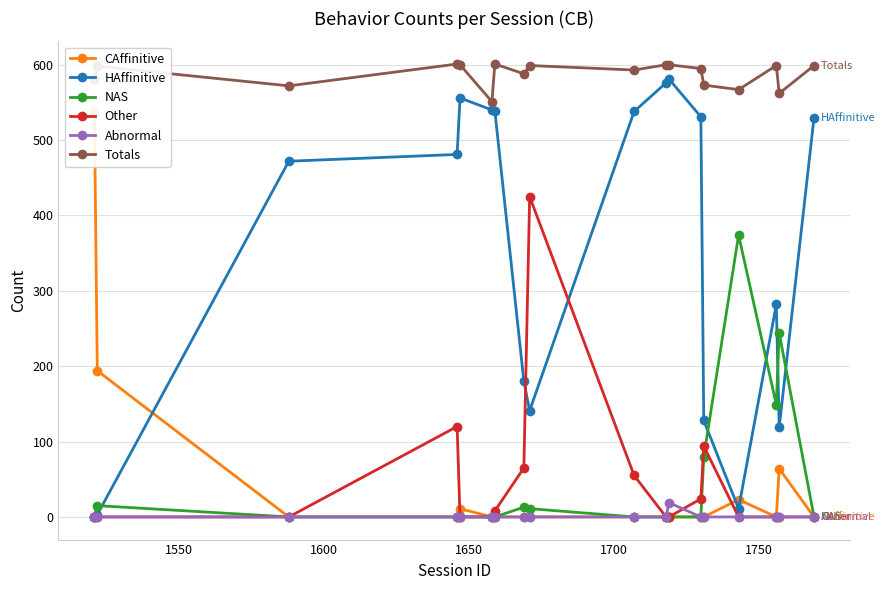

True or false: Totals and NAS cross at least once.

False